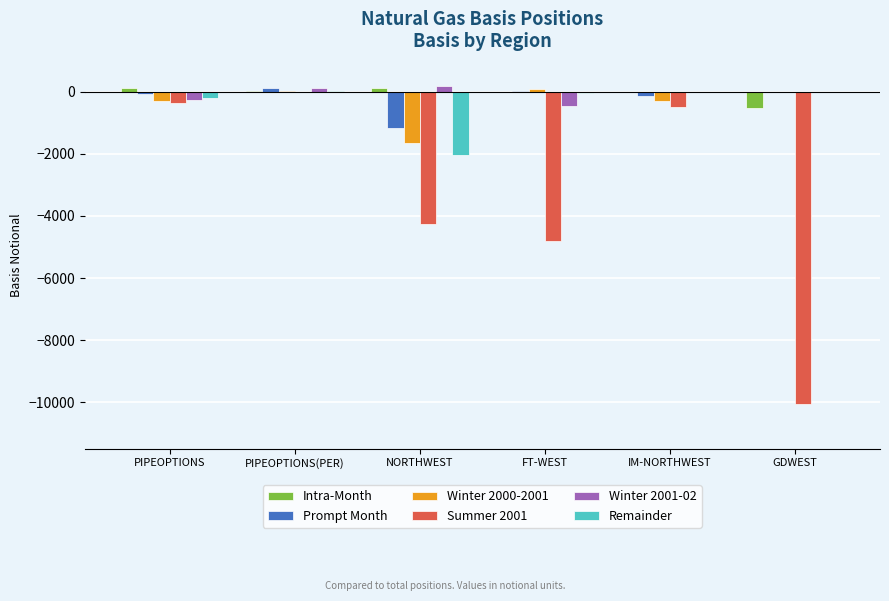

What is the sum of all Winter 2001-02 values?

-433.7